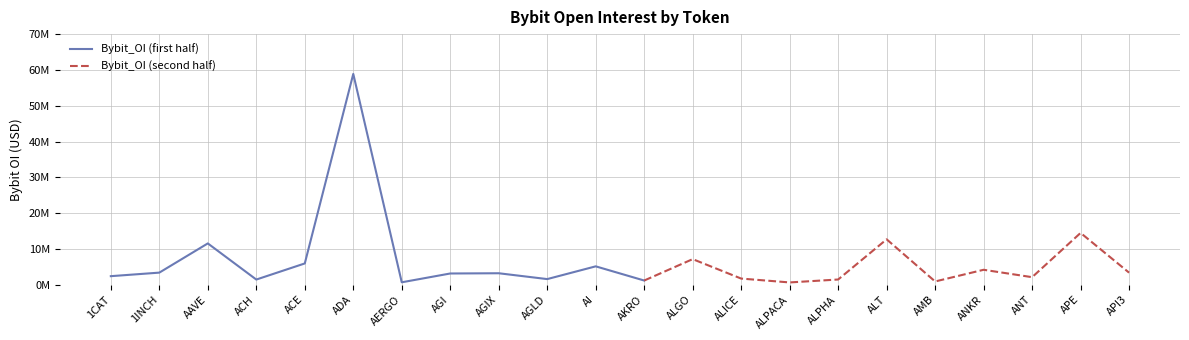

Does the chart have visible grid lines?

Yes